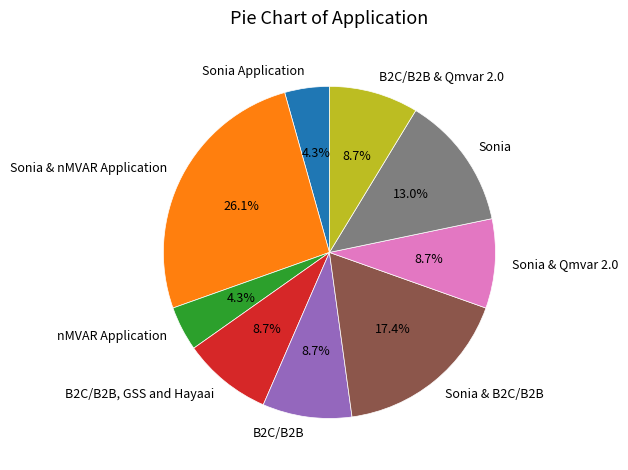

How many slices are in this pie chart?

9